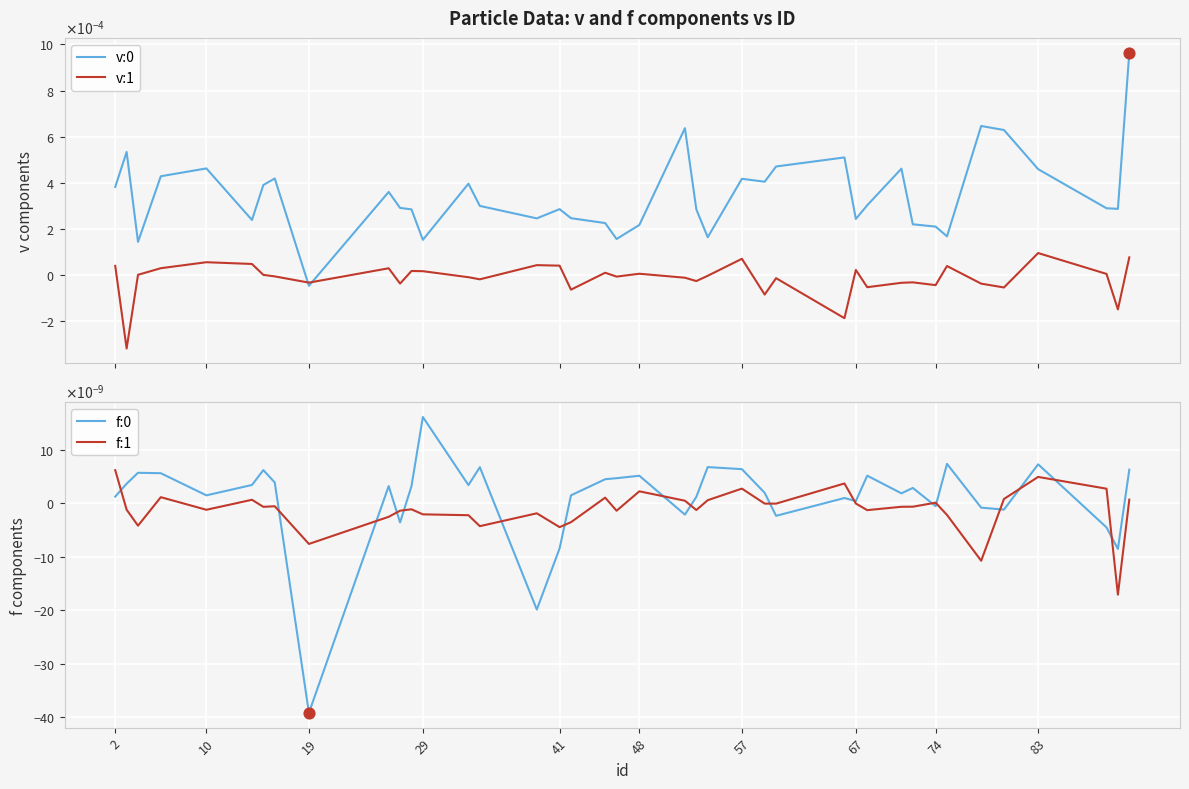

What are all the series names shown in the legend?

v:0, v:1, f:0, f:1